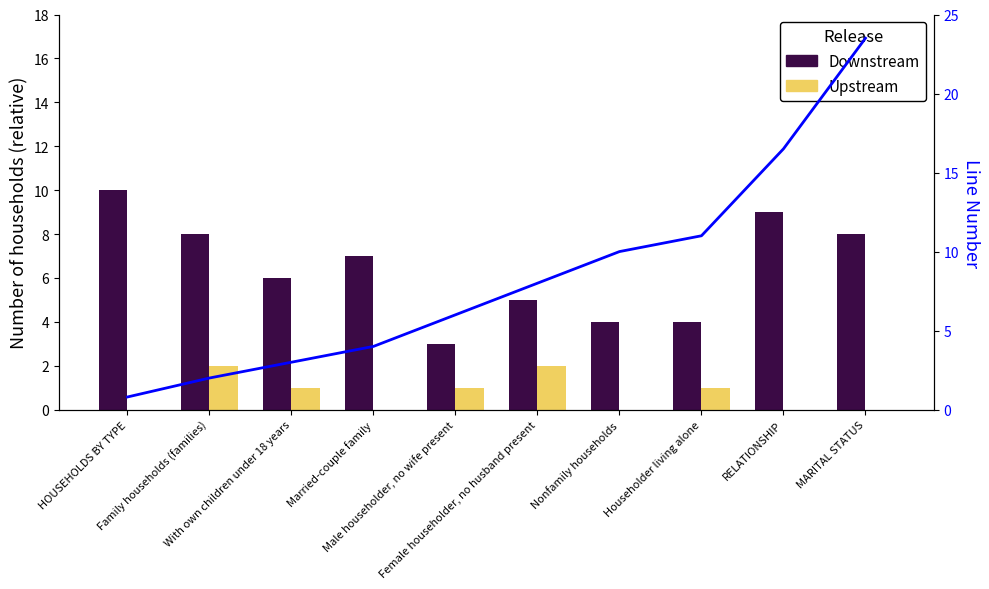

Reading left to right, what are all the values shown in this chart?

Downstream: 10.0	8.0	6.0	7.0	3.0	5.0	4.0	4.0	9.0	8.0
Upstream: 0.0	2.0	1.0	0.0	1.0	2.0	0.0	1.0	0.0	0.0
Line Number: 0.8	2.0	3.0	4.0	6.0	8.0	10.0	11.0	16.5	23.5